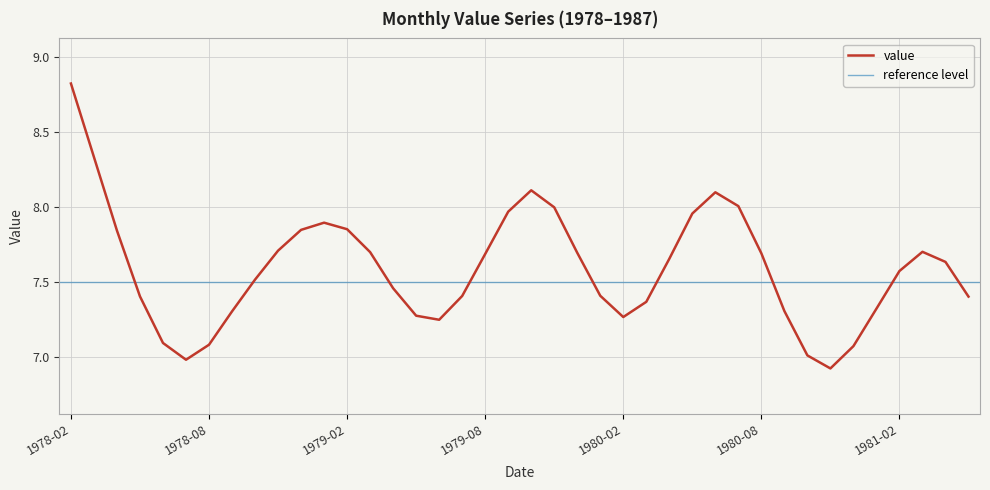

The value at 1980-06 is 4.4. True or false?

False